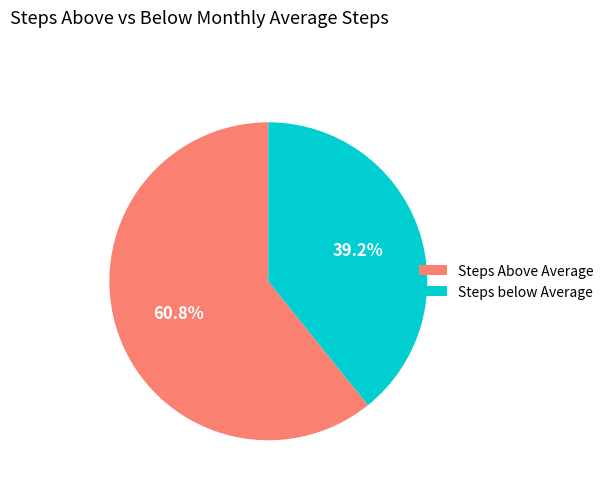

To the nearest percent, what is the difference between the largest and smallest slice percentages?

22%